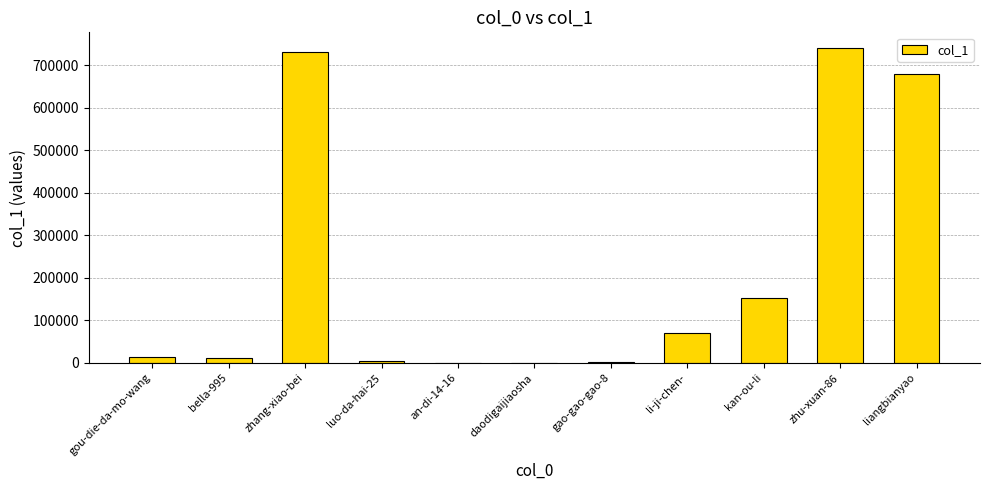

True or false: the data shows 8 at daodigaijiaosha.

True